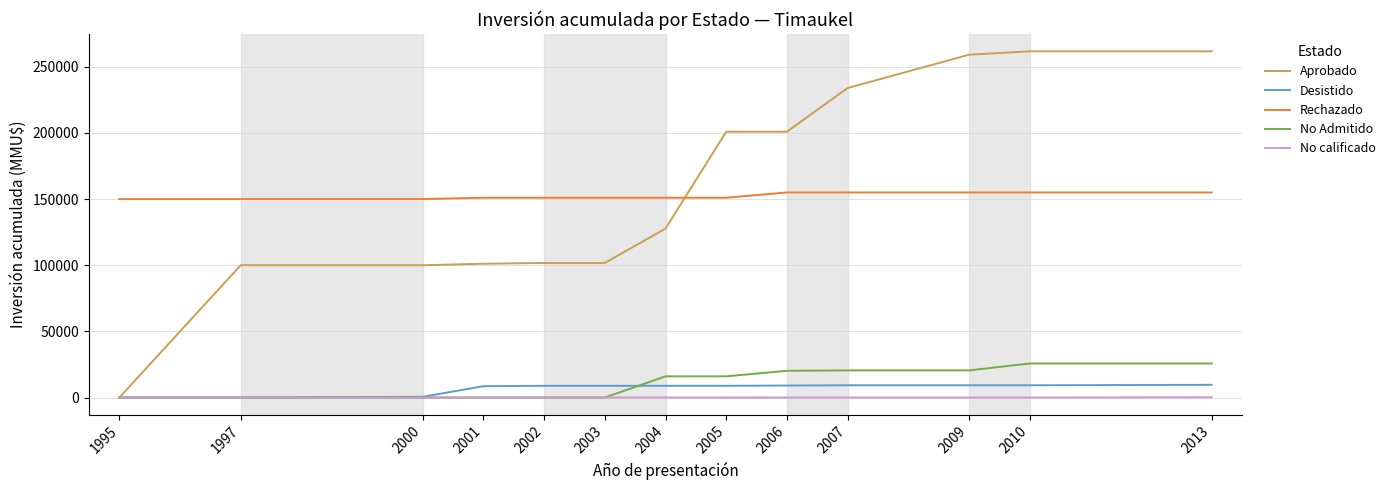

True or false: Rechazado and Desistido intersect in this chart.

False